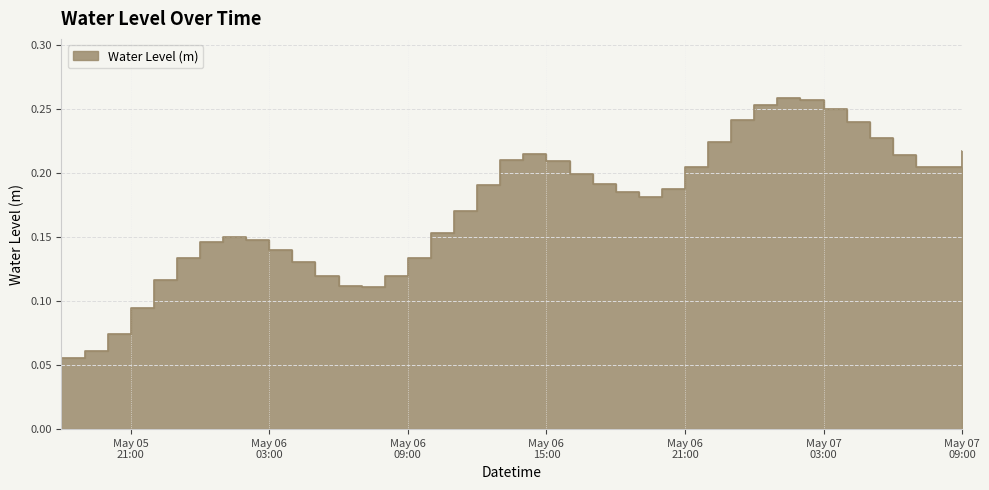

Between 2024-05-06 12:00:00 and 2024-05-06 19:00:00, which is larger?

2024-05-06 12:00:00